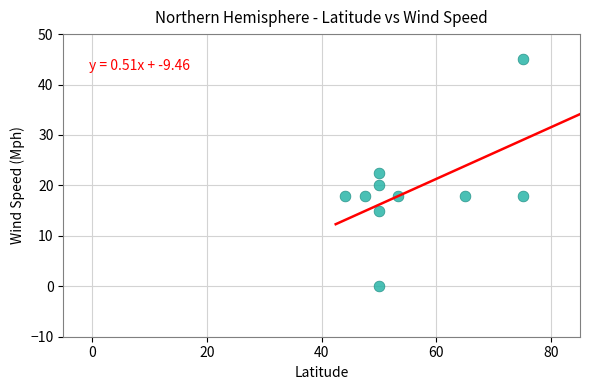

What is the range of X values (max minus min)?

31.0